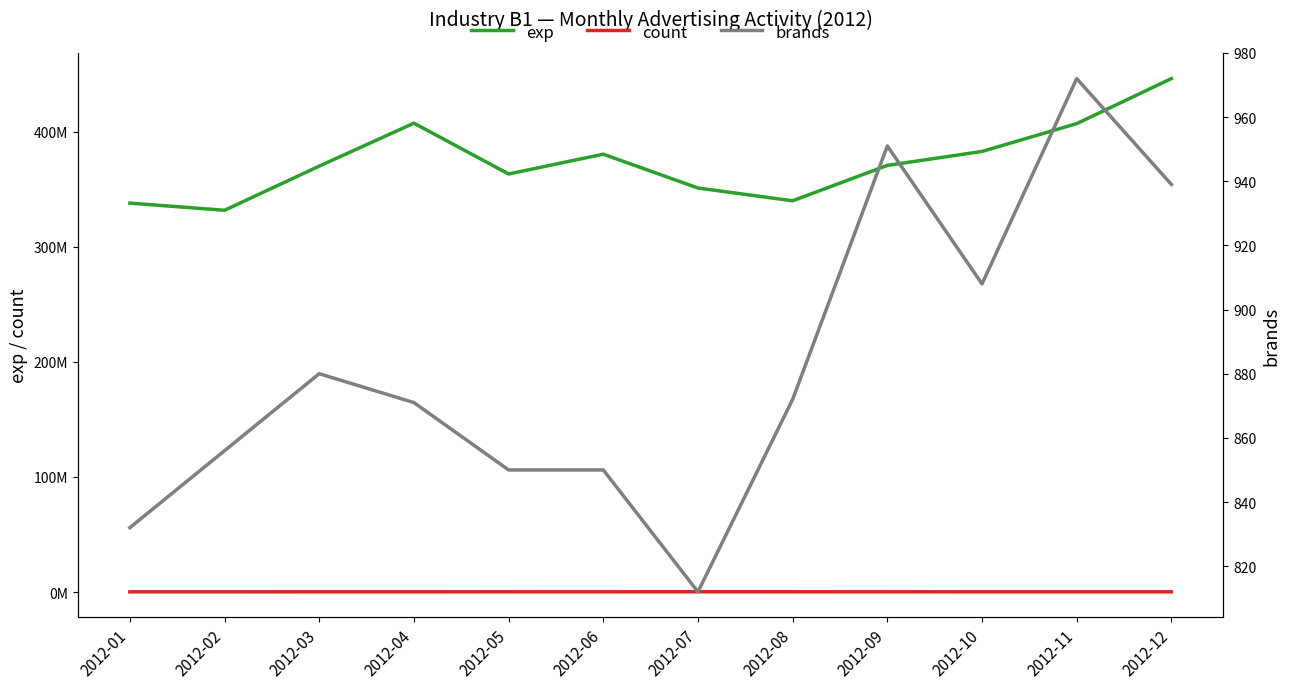

Reading left to right, list all the values displayed in this chart.

exp: 2012-01=337889077	2012-02=331667454	2012-03=370034570	2012-04=407322602	2012-05=363207248	2012-06=380380406	2012-07=350997607	2012-08=339908423	2012-09=370643331	2012-10=382766883	2012-11=406952354	2012-12=446049885
count: 2012-01=251641	2012-02=247991	2012-03=261324	2012-04=261885	2012-05=269315	2012-06=280356	2012-07=305265	2012-08=290642	2012-09=274360	2012-10=261437	2012-11=259595	2012-12=263990
brands: 2012-01=832	2012-02=856	2012-03=880	2012-04=871	2012-05=850	2012-06=850	2012-07=812	2012-08=872	2012-09=951	2012-10=908	2012-11=972	2012-12=939